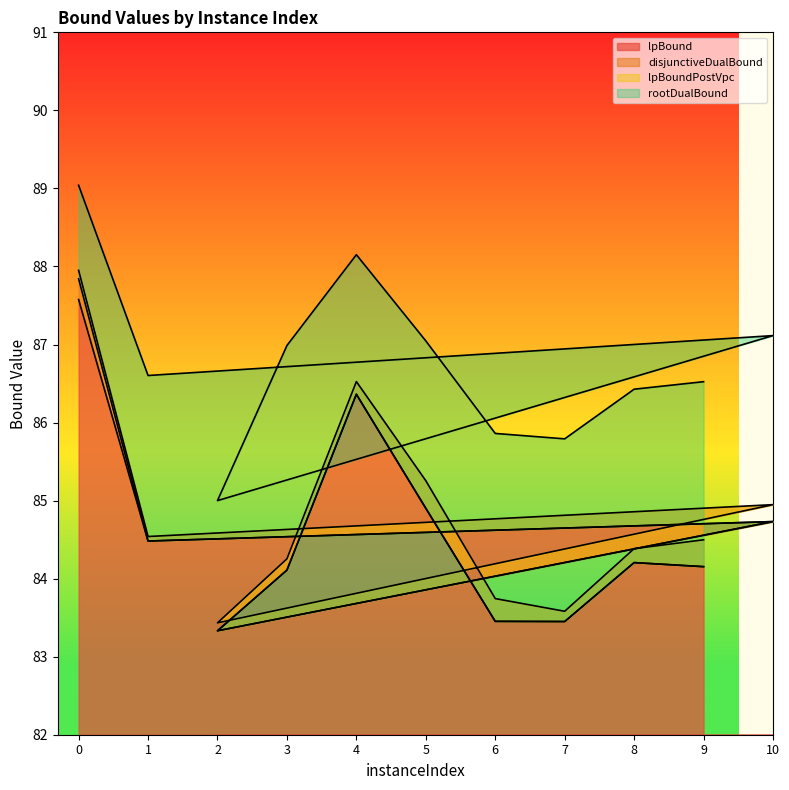

True or false: disjunctiveDualBound and lpBound cross at least once.

False